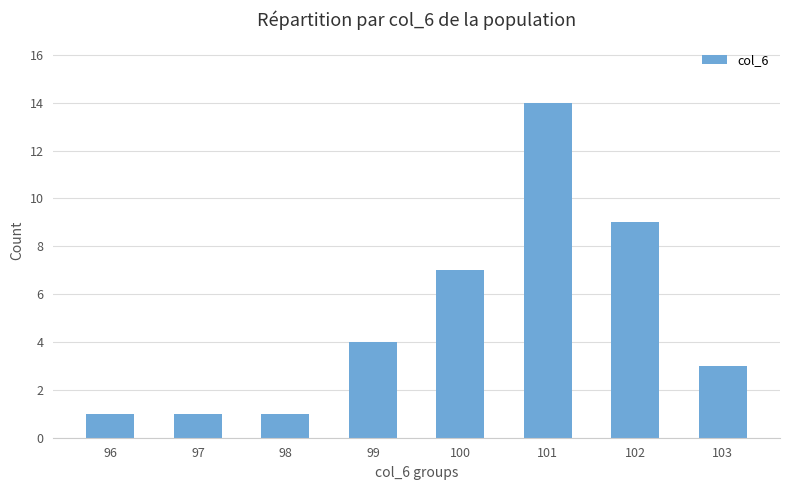

Read the value at 99, to the nearest 5.

5